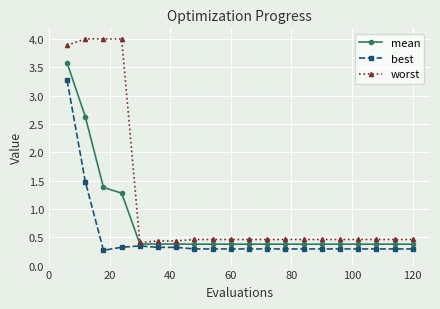

At how many categories does at least one series exceed 2?

4